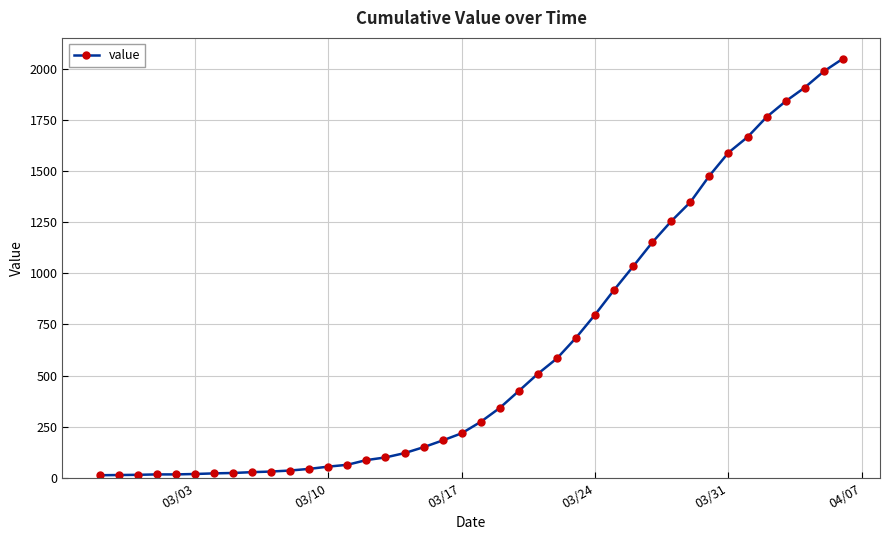

How many series are shown in this chart?

1